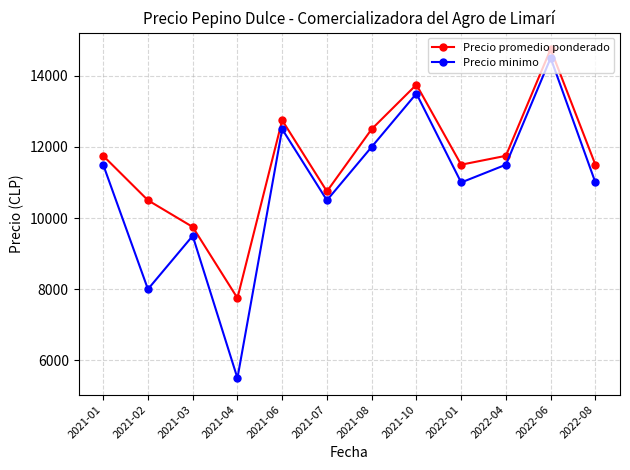

True or false: Precio minimo and Precio promedio ponderado cross at least once.

False